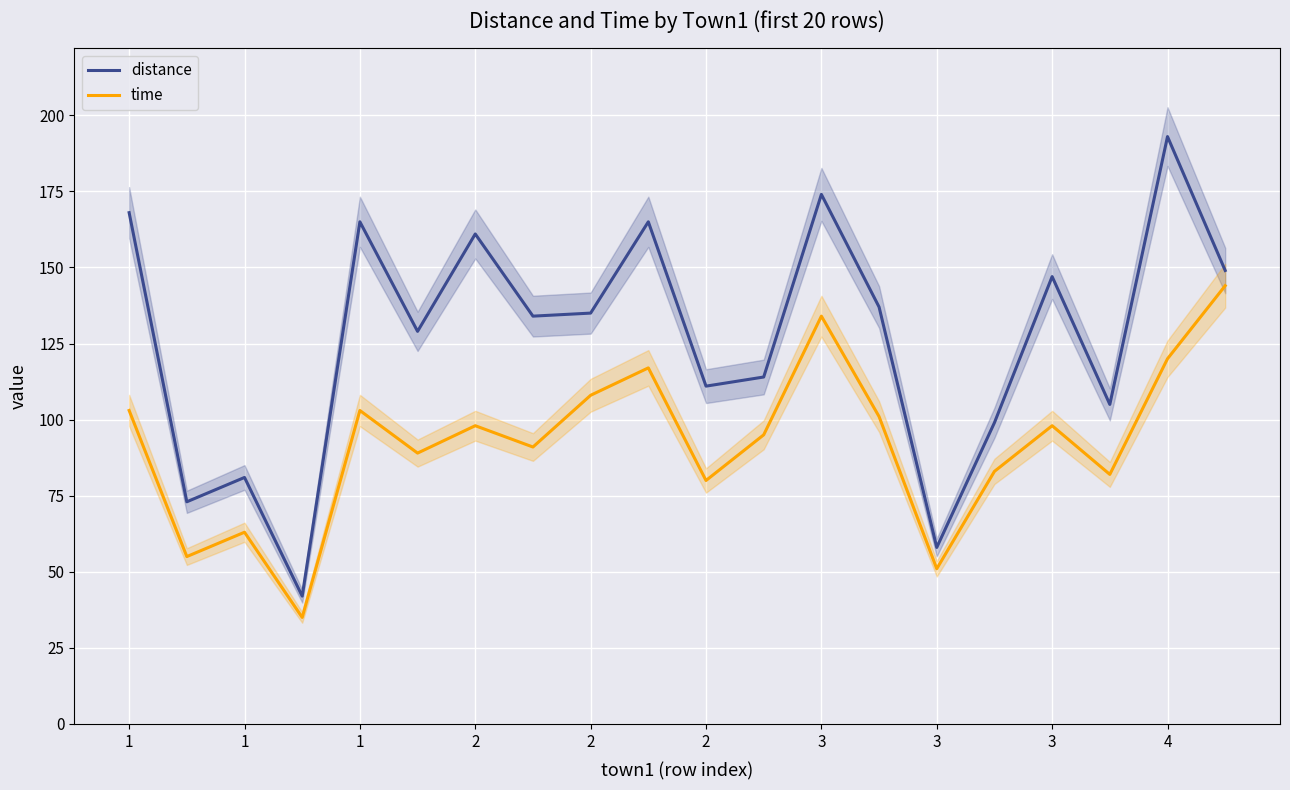

At which category is the sum across all series the highest?

4